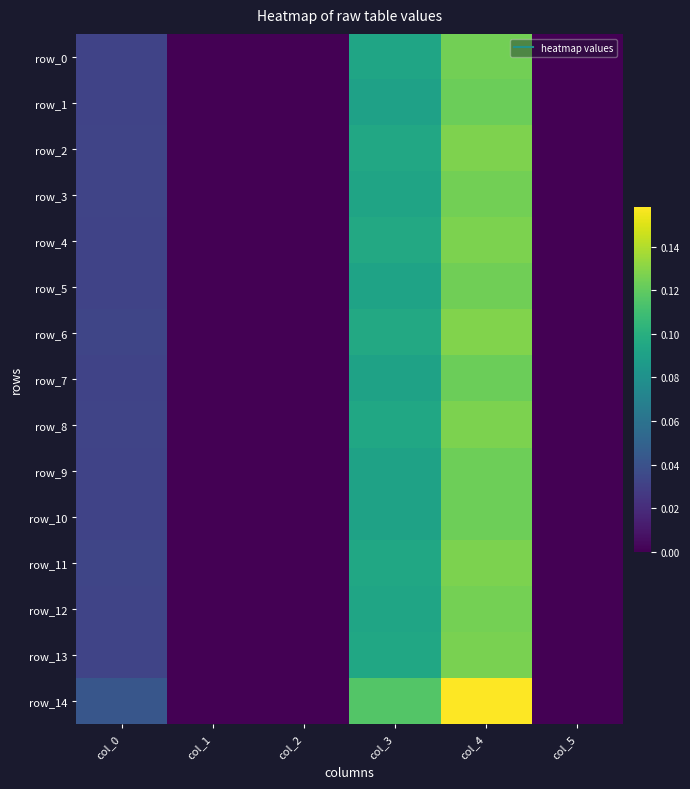

Between col_0 and col_5, which is larger?

col_0